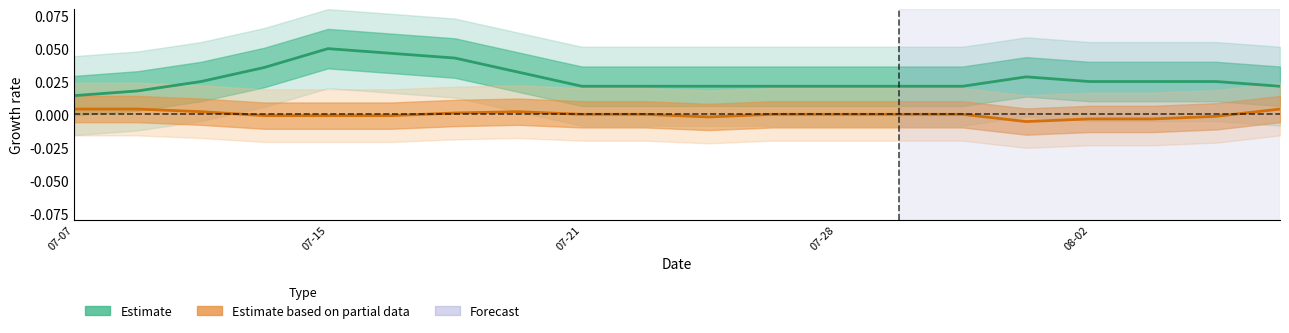

How many categories are shown in the chart?

20